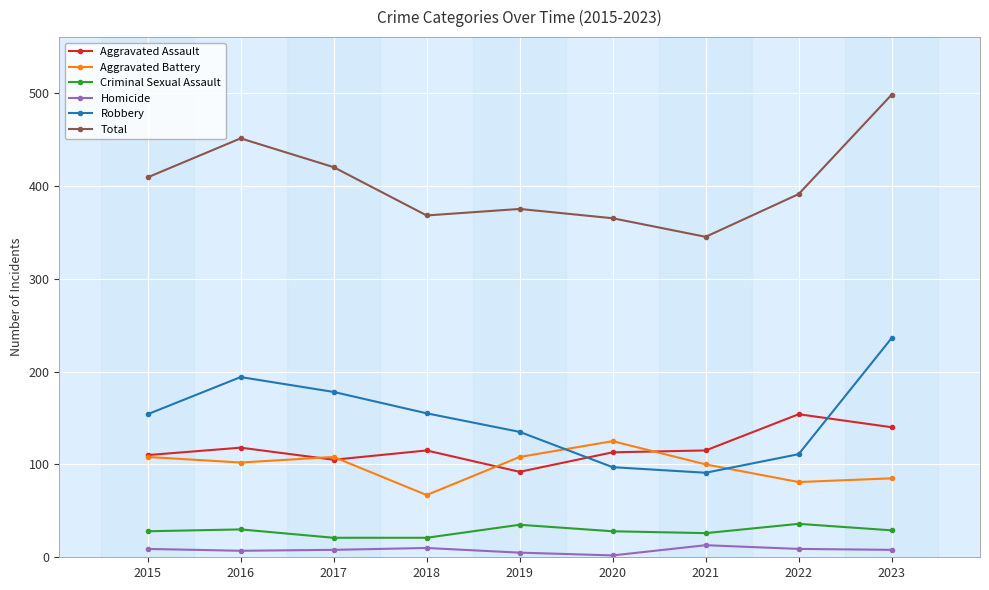

At how many categories does at least one series exceed 495?

1